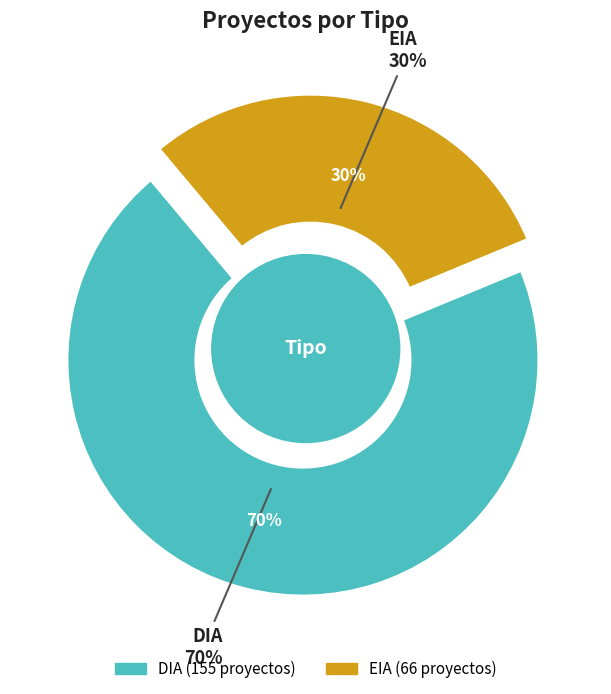

To the nearest percent, what is the difference between the EIA and DIA slice percentages?

40%